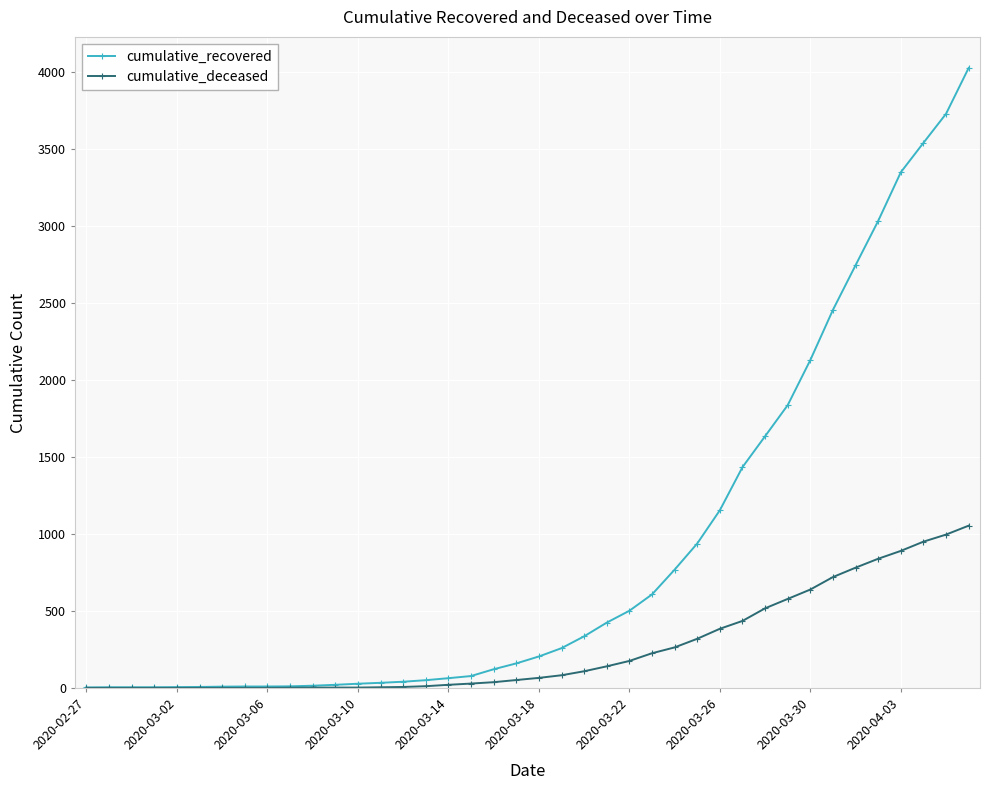

Which series has the largest range (max minus min)?

cumulative_recovered